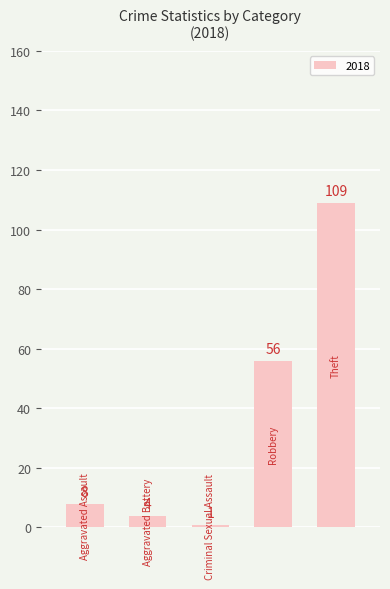

Reading left to right, what are all the values shown in this chart?

8	4	1	56	109